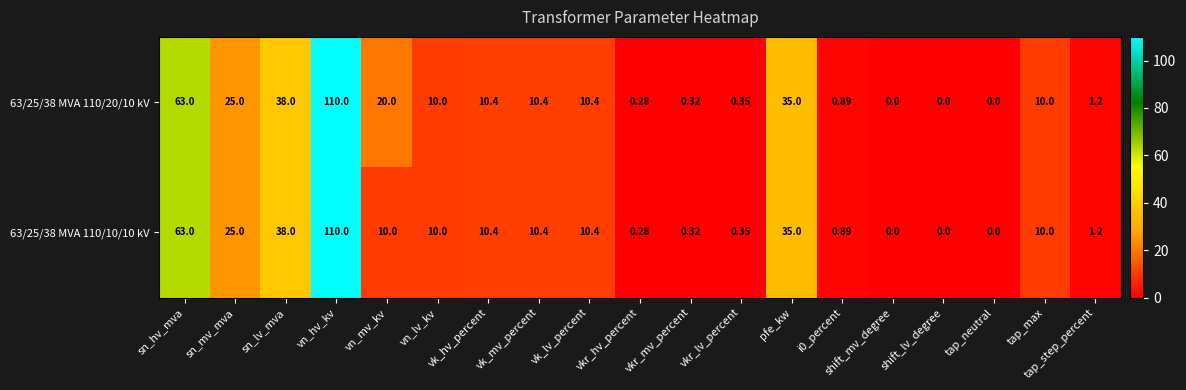

At which category is the sum across all series the highest?

vn_hv_kv